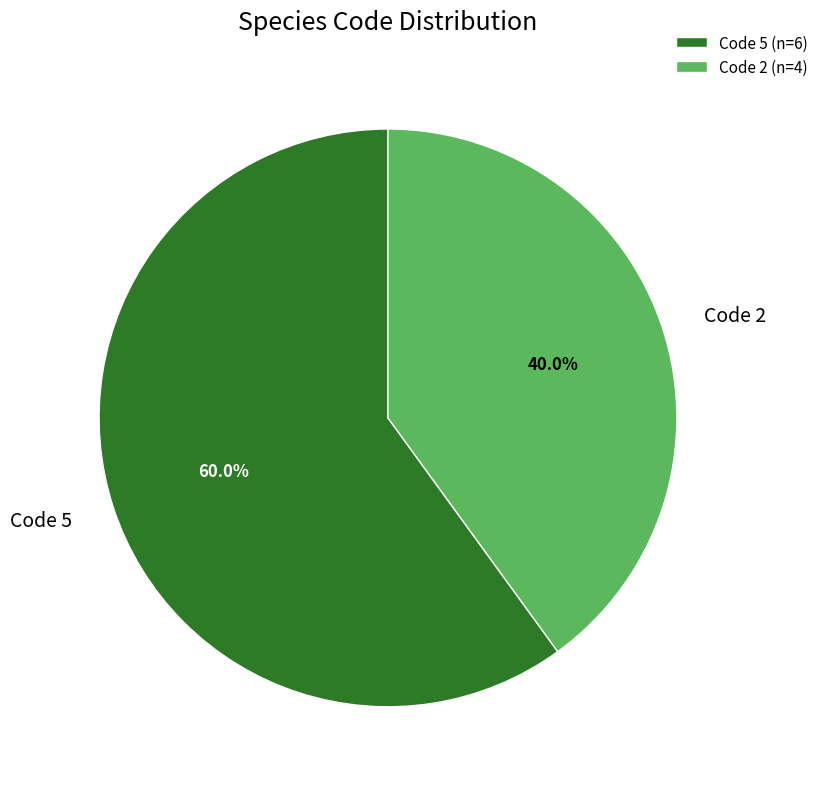

Is there any slice that represents more than half of the pie?

Yes